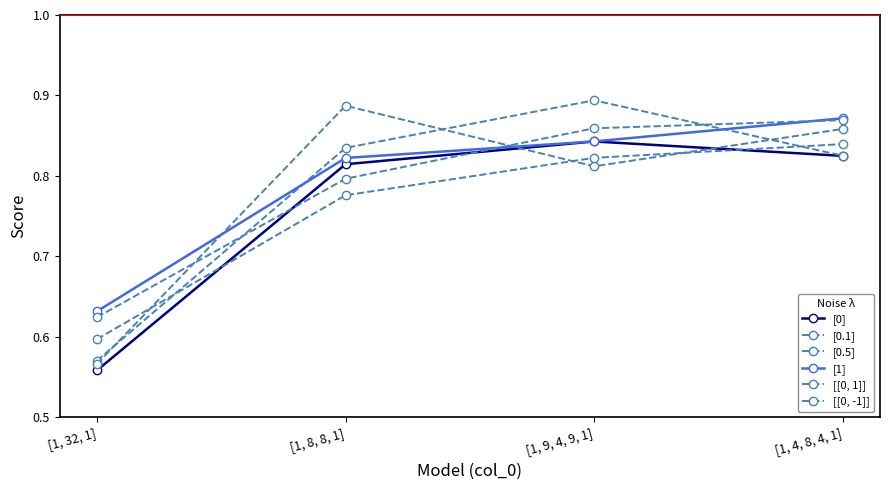

Count the number of data series in this chart.

6